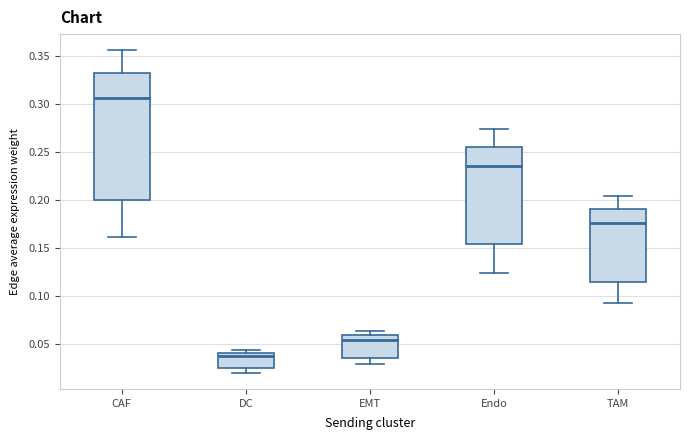

Which box's median line is the highest?

CAF